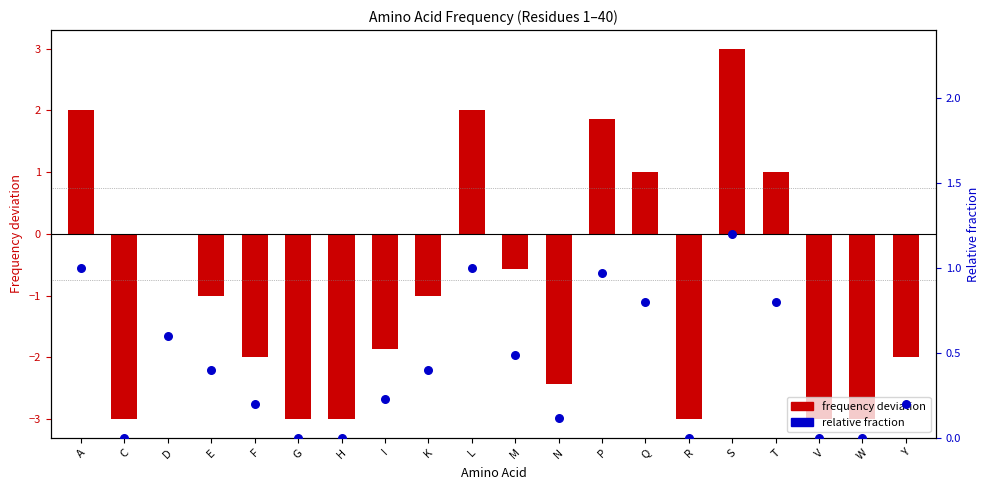

Which series reaches the maximum Y coordinate?

frequency deviation